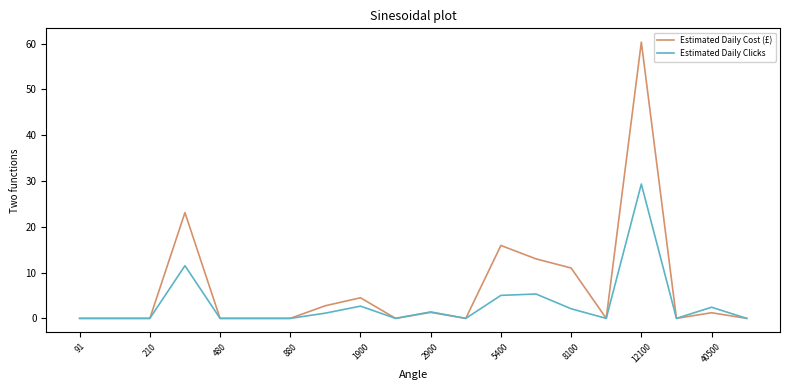

List the series in order of their peak value, lowest first.

Estimated Daily Clicks, Estimated Daily Cost (£)